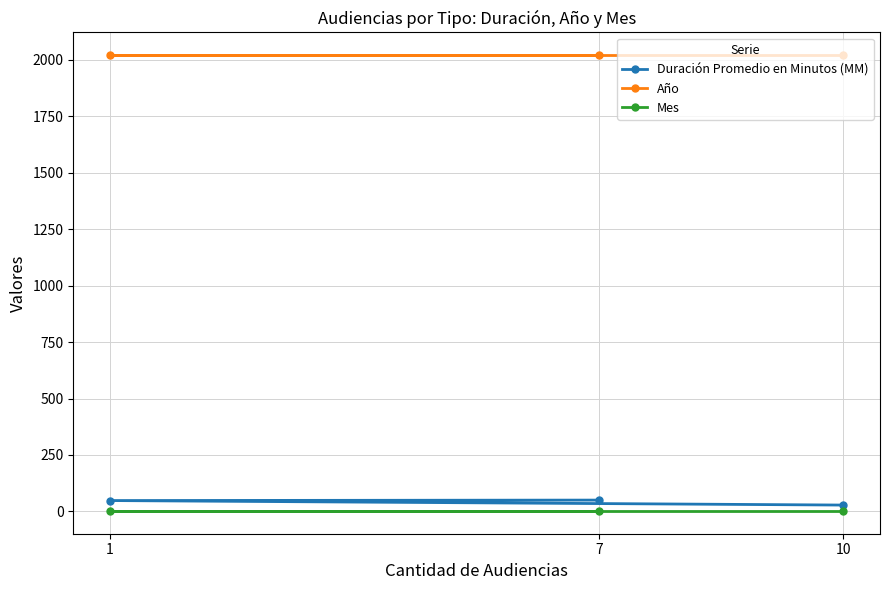

Is the value of Año at 1 greater than the value of Mes at 7?

Yes